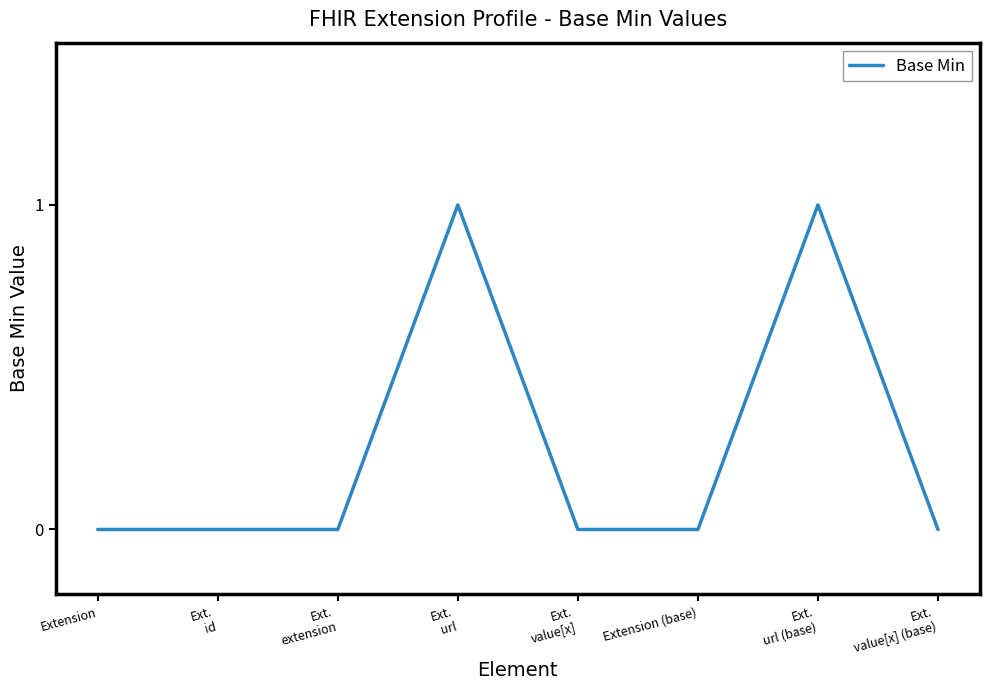

Is it true that the value at Ext.
value[x] (base) is 0?

True